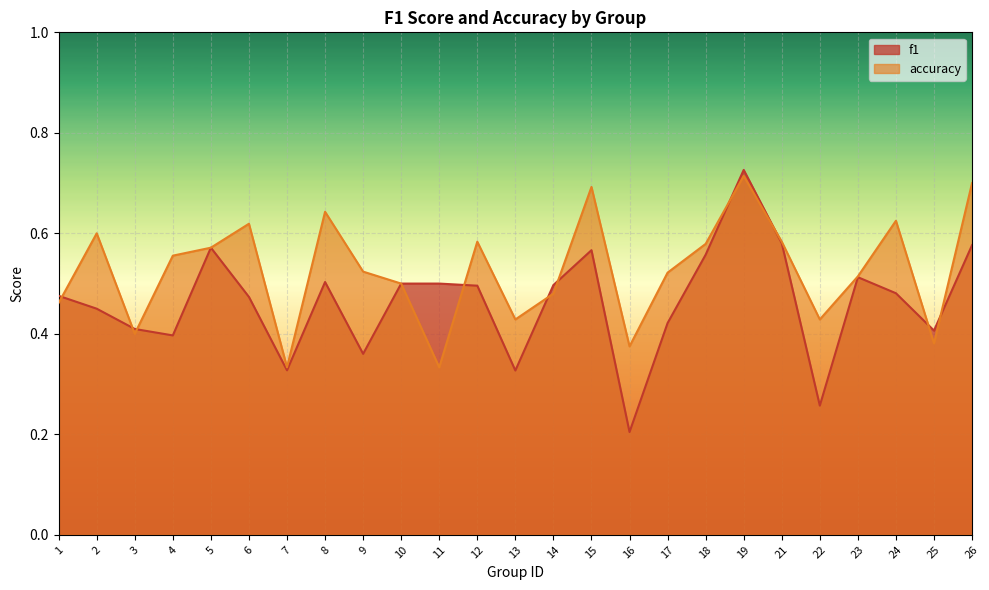

Which has a higher value, 7 or 1?

1